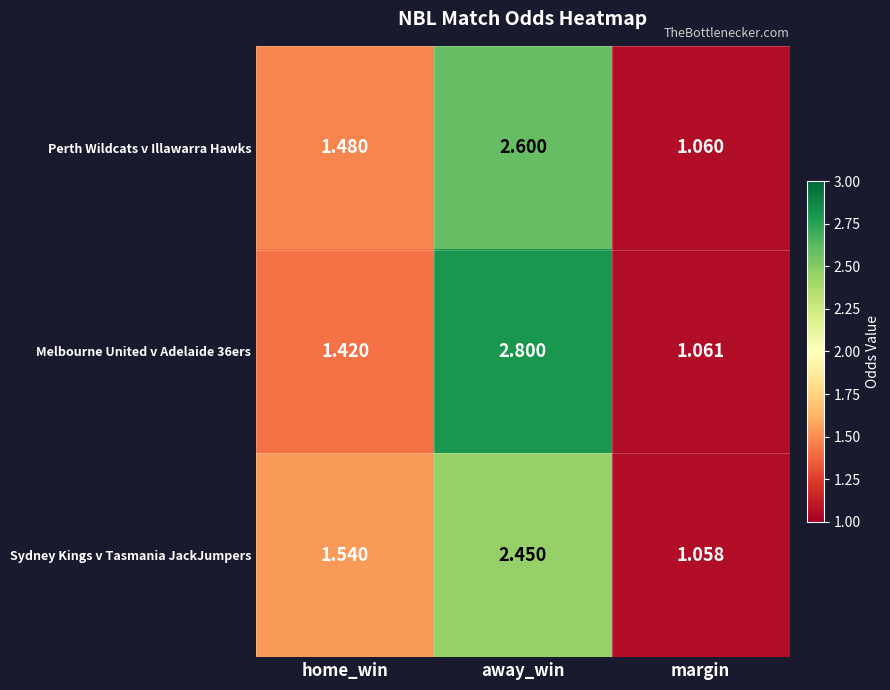

What is the greatest value displayed?

2.8